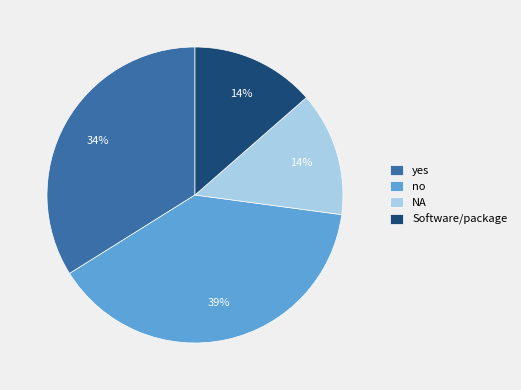

Is the sum of no and yes greater than half?

Yes